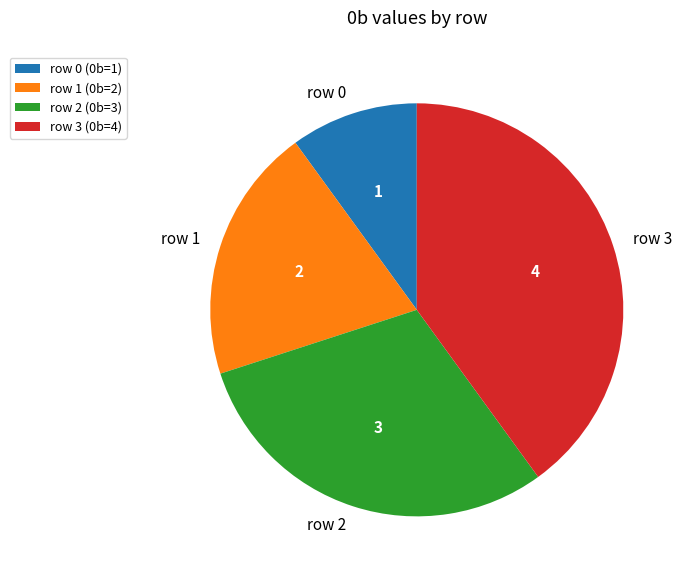

Does any single category account for the majority?

No